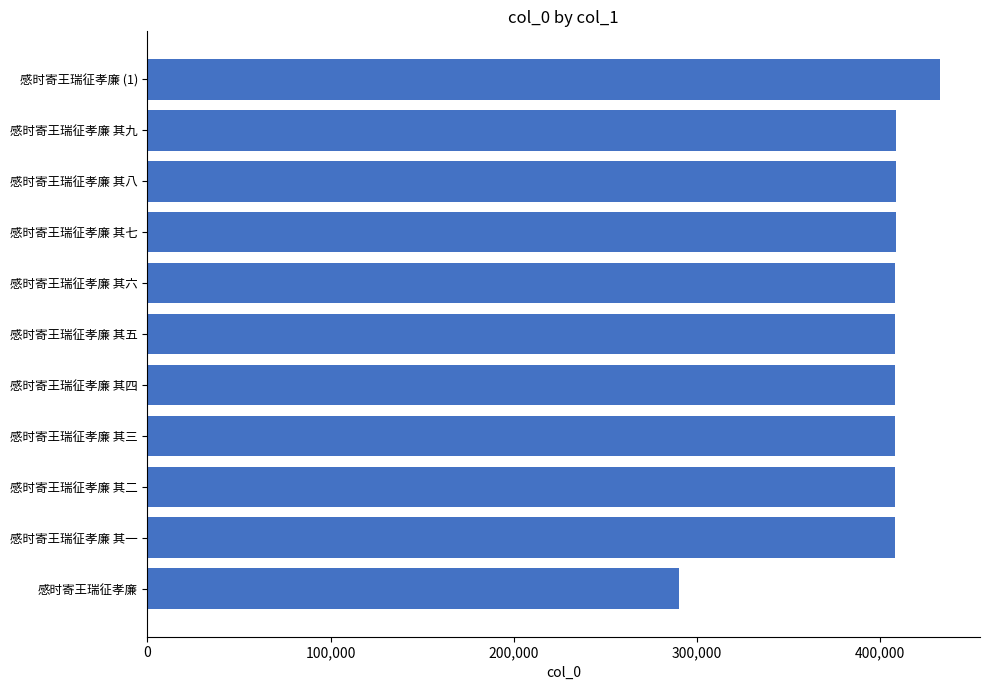

Approximately how many times larger is the value at 感时寄王瑞征孝廉 其六 compared to 感时寄王瑞征孝廉 其四?

1.0